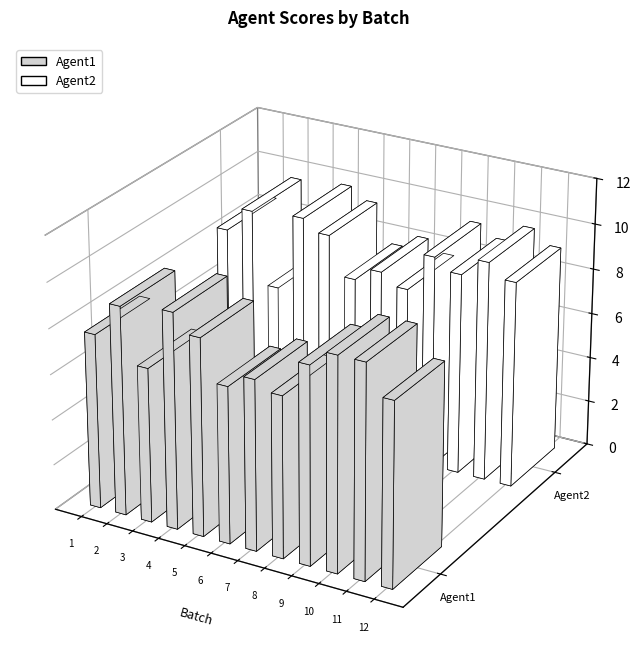

Where is Agent2 nearest to the value 8?

7